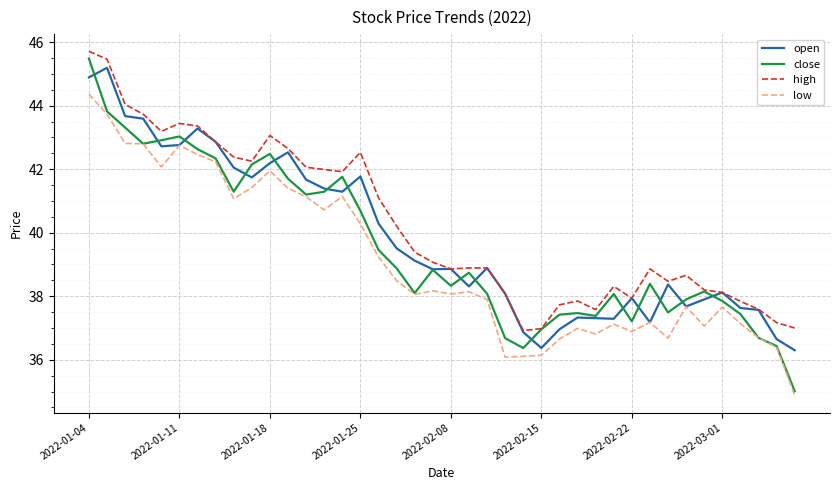

What is the lowest value of the low series?

34.9